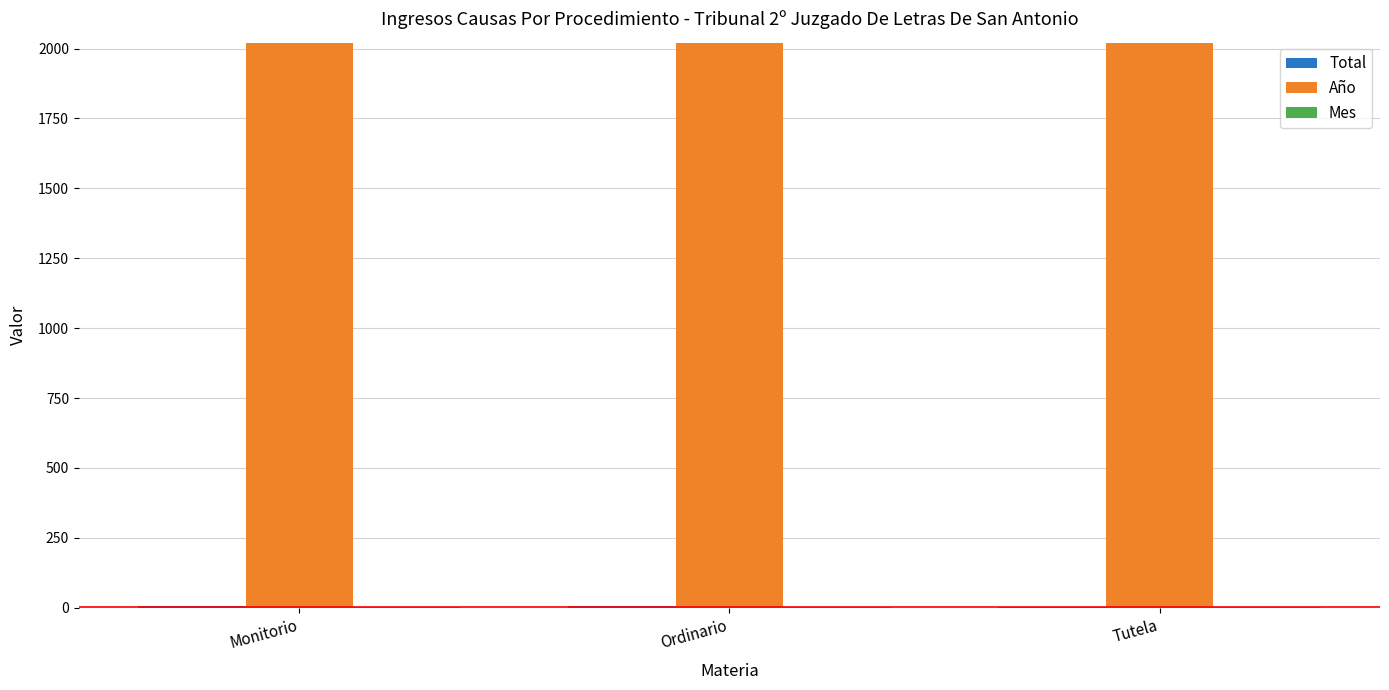

Which series has the largest total across all categories?

Año